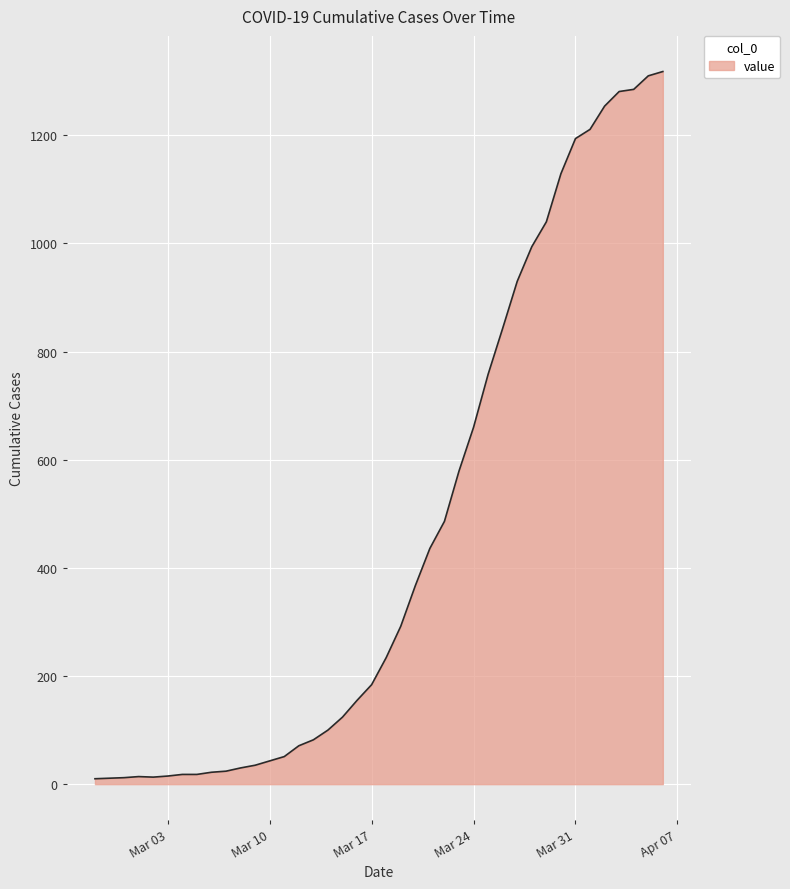

Does the chart display data point markers on the line(s)?

No